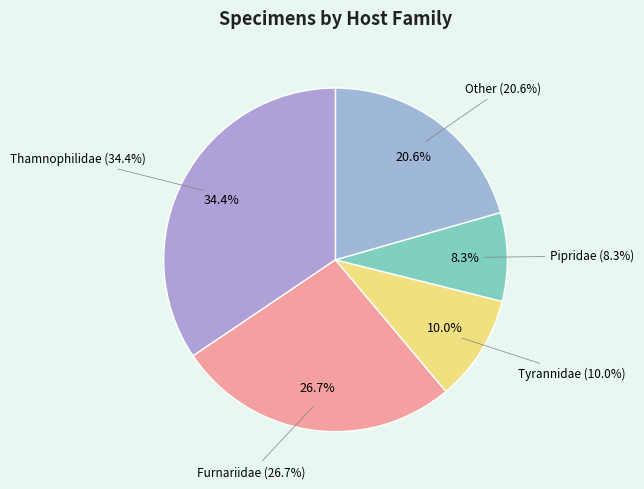

The Tyrannidae slice represents 9% of the pie. True or false?

False